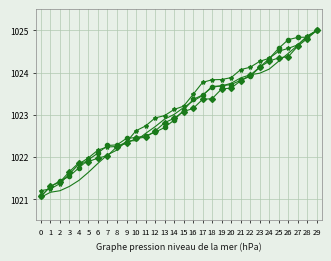

What is the spread (max minus min) of values at 5?

0.3